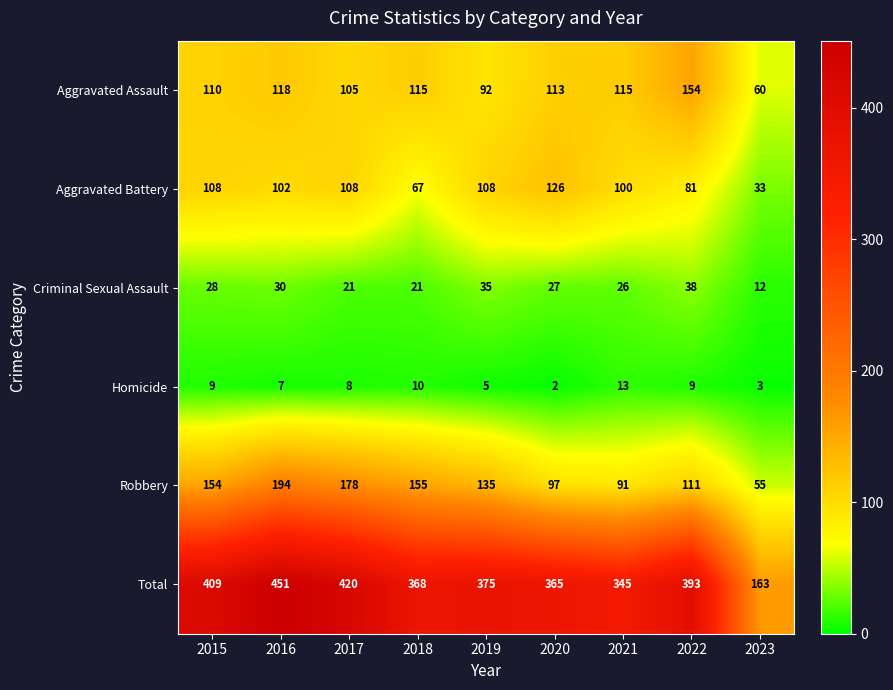

What is the difference between the Aggravated Assault values at 2016 and 2018?

3